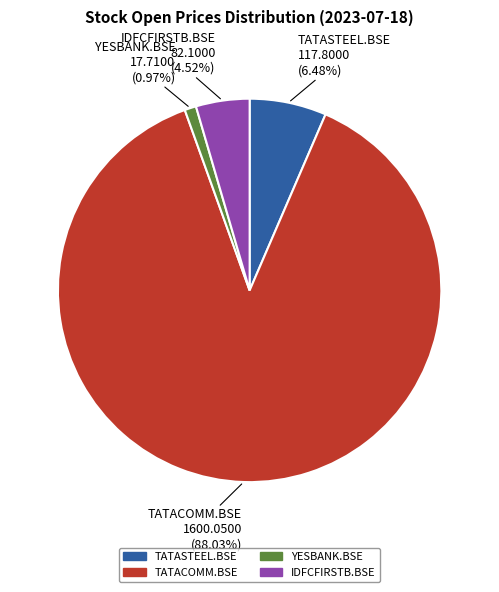

The TATACOMM.BSE slice represents 88% of the pie. True or false?

True